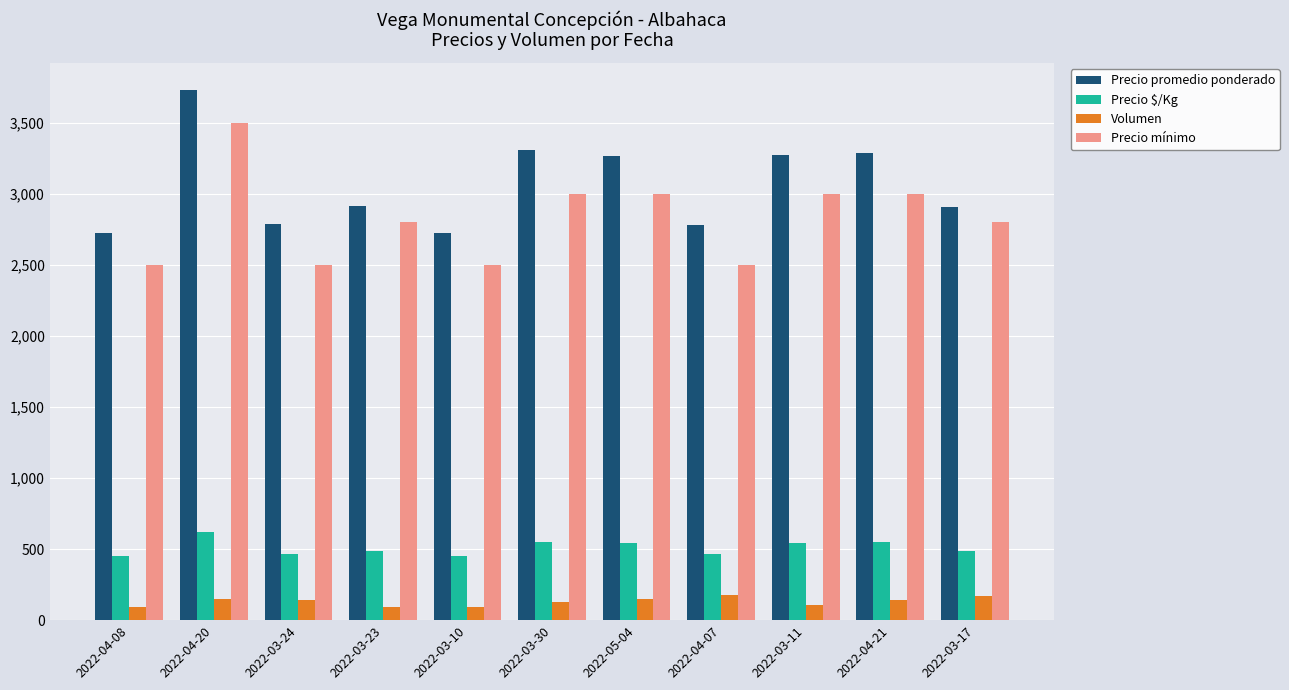

What position from the right is 2022-04-21?

2